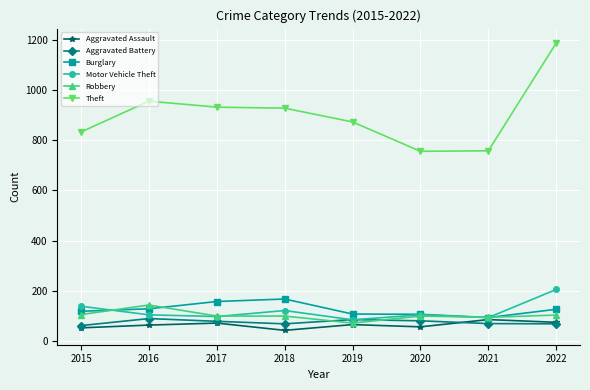

How many data points does each series have?

8